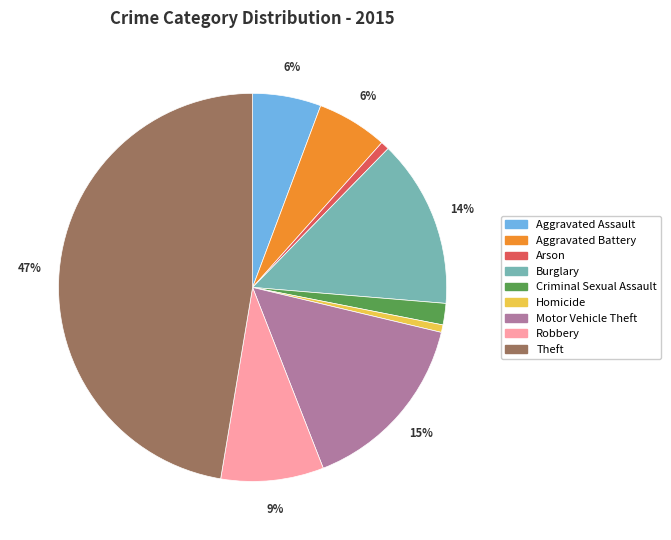

Is it true that Burglary is 22% of the pie?

False